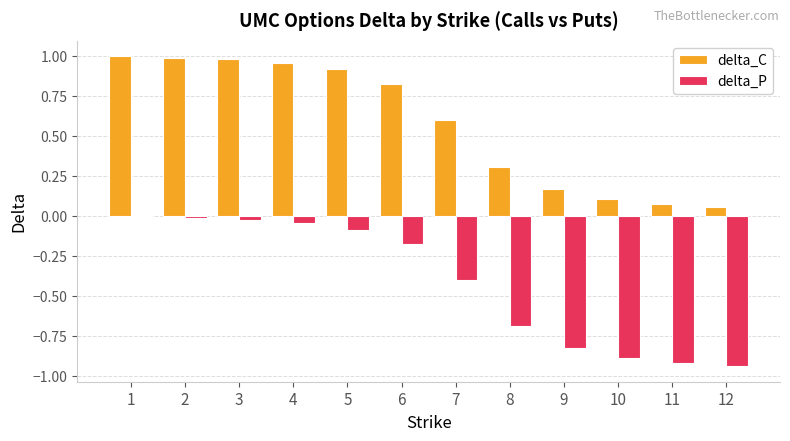

Does the chart contain any negative values?

Yes